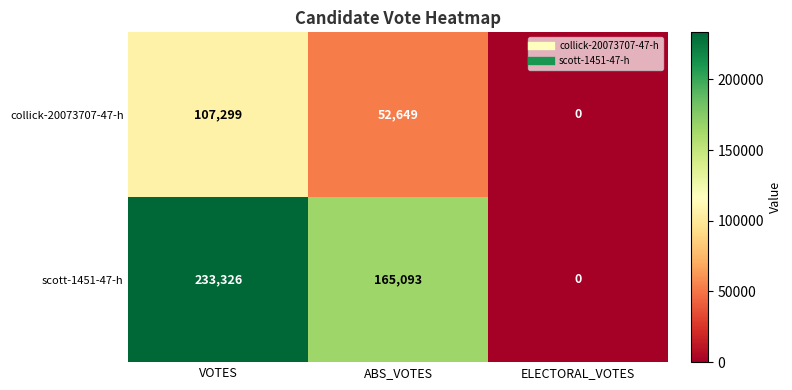

Reading left to right, what are all the values shown in this chart?

collick-20073707-47-h: VOTES=107299	ABS_VOTES=52649	ELECTORAL_VOTES=0
scott-1451-47-h: VOTES=233326	ABS_VOTES=165093	ELECTORAL_VOTES=0